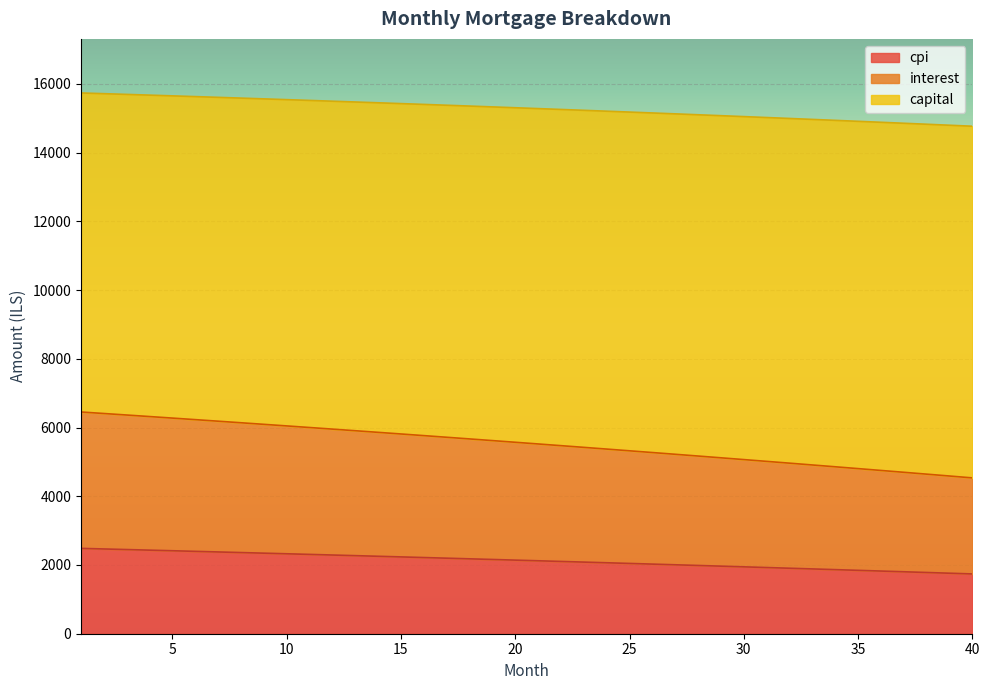

What is the minimum value for cpi?

1739.4